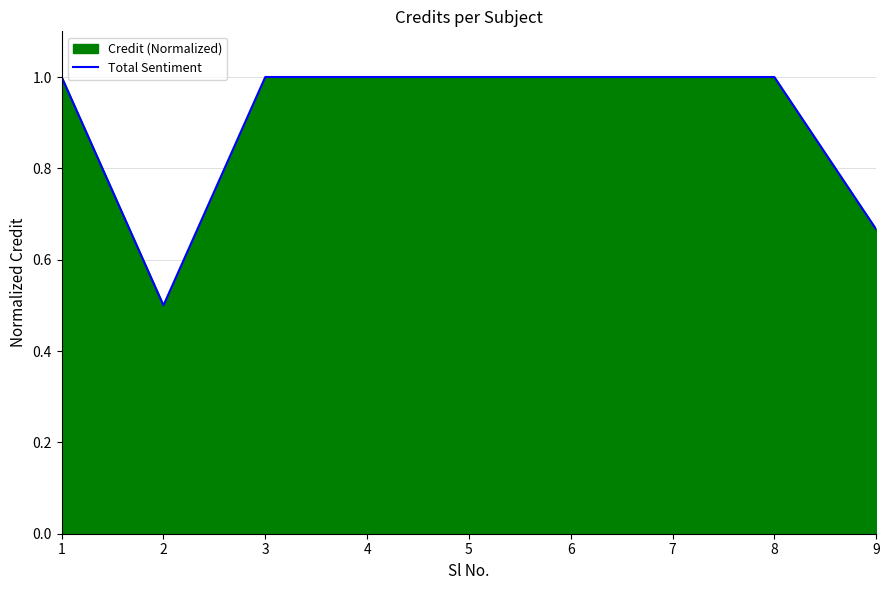

What is the sum of all values?

8.2